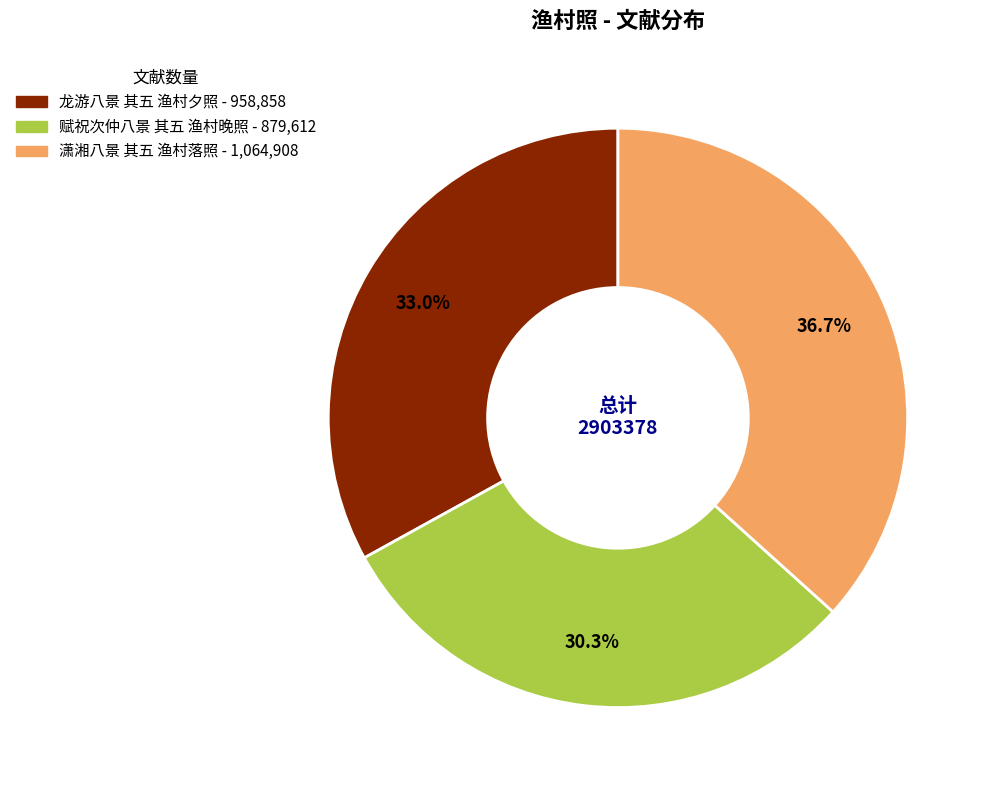

Combined, what portion of the pie is 赋祝次仲八景 其五 渔村晚照 and 潇湘八景 其五 渔村落照?

67.0%